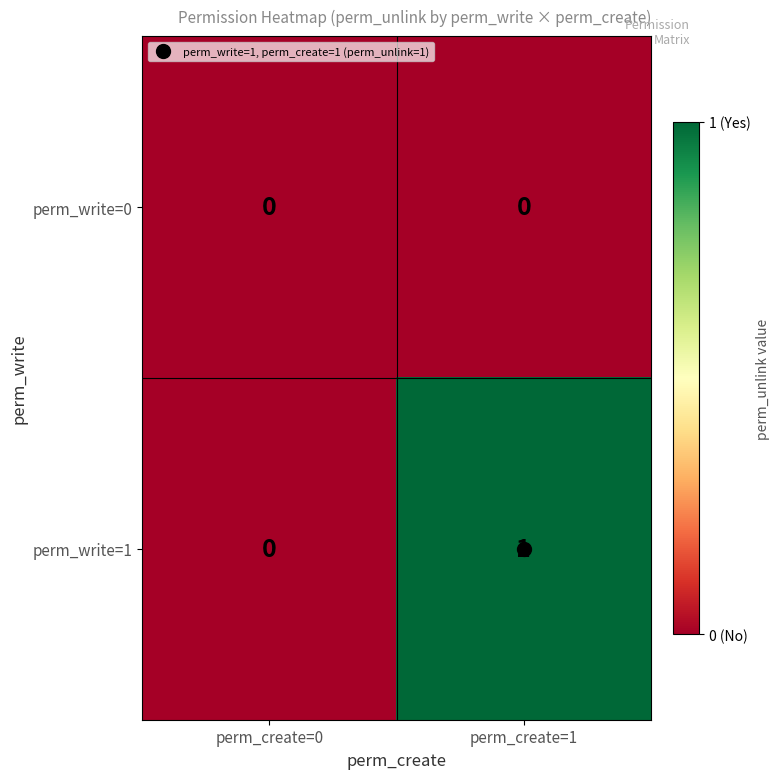

True or false: perm_write=0 has a value of 0 at perm_create=0.

True